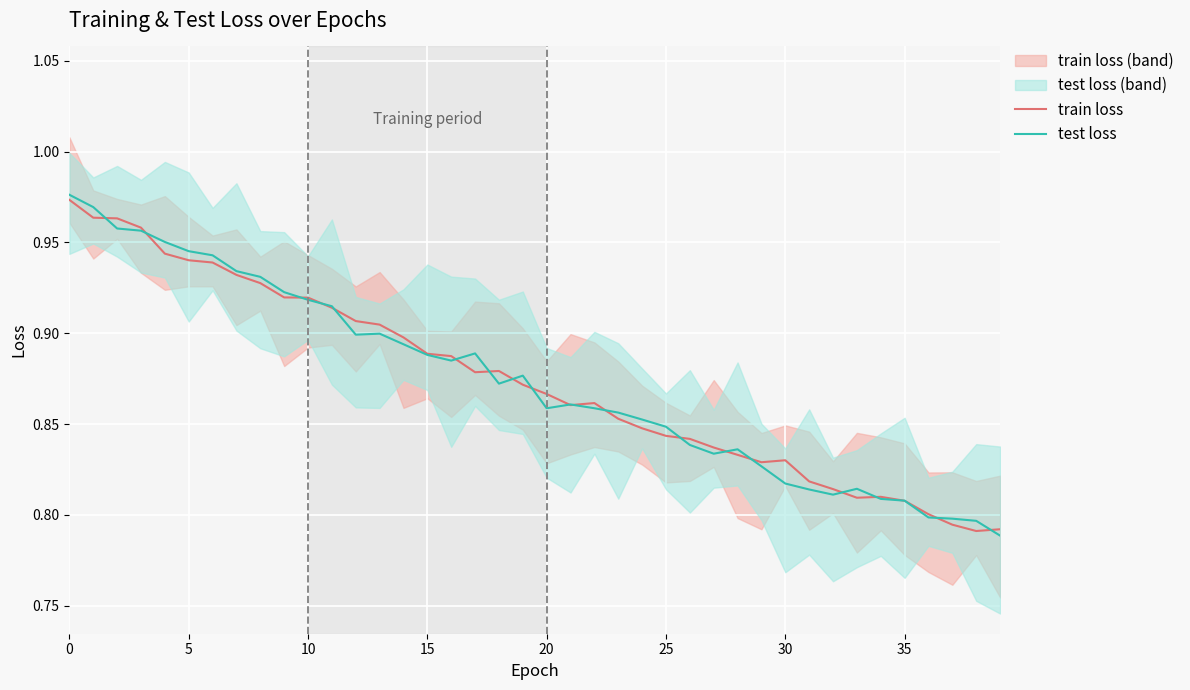

Is the value of test loss at 30 greater than the value of train loss at 13?

Yes